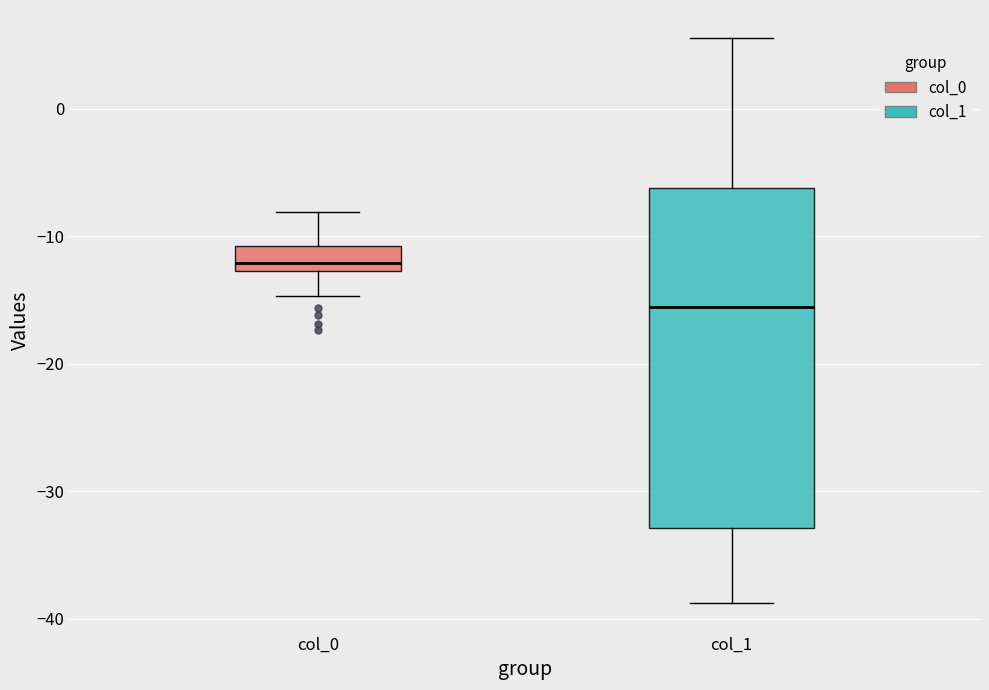

Which box has the highest median line?

col_0